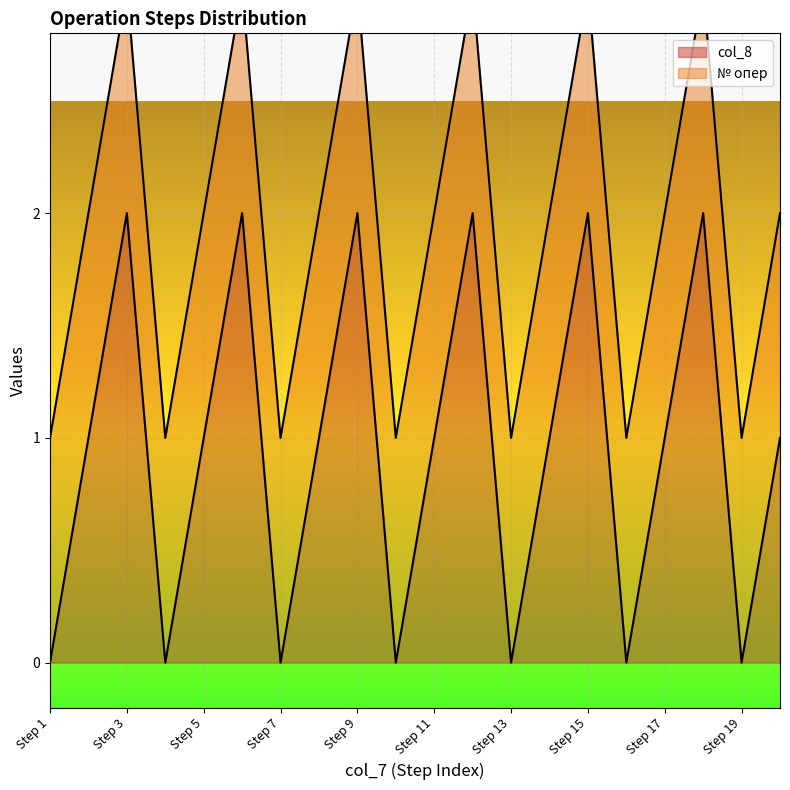

The value at 18 is 2. True or false?

True